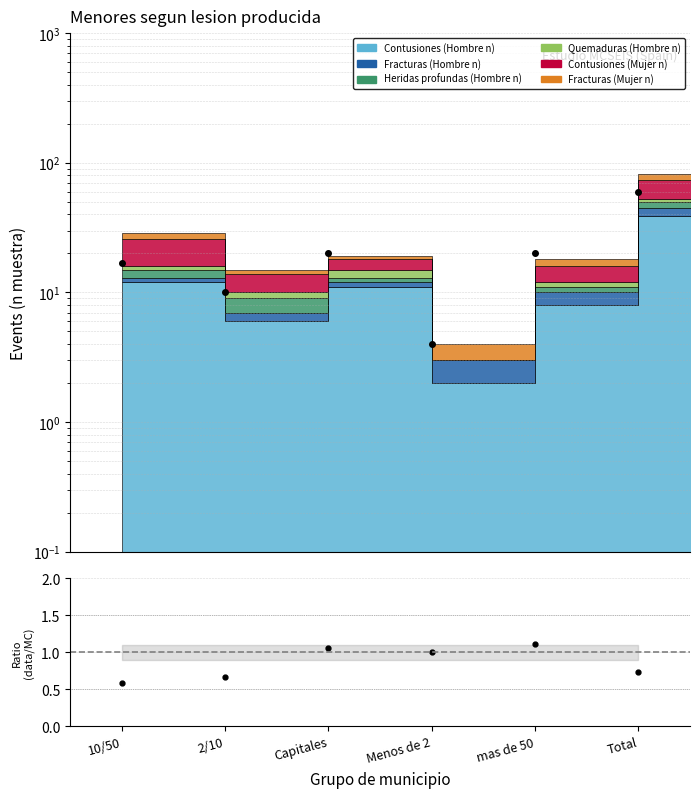

At which category does the data reach its first local peak?

Capitales